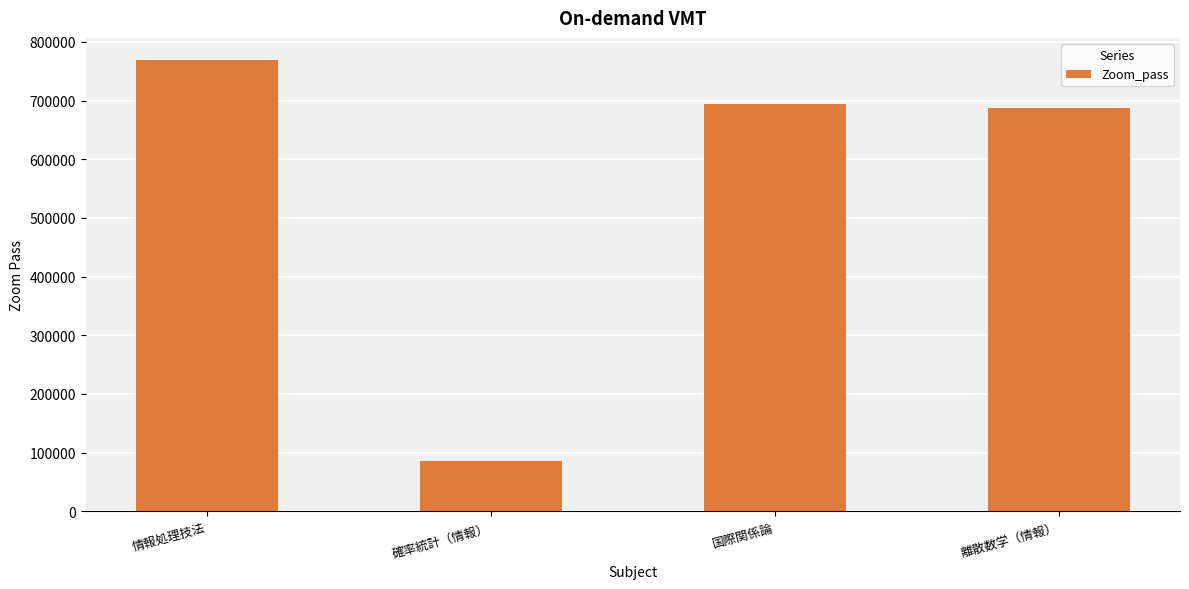

What is the maximum value shown in the chart?

768548